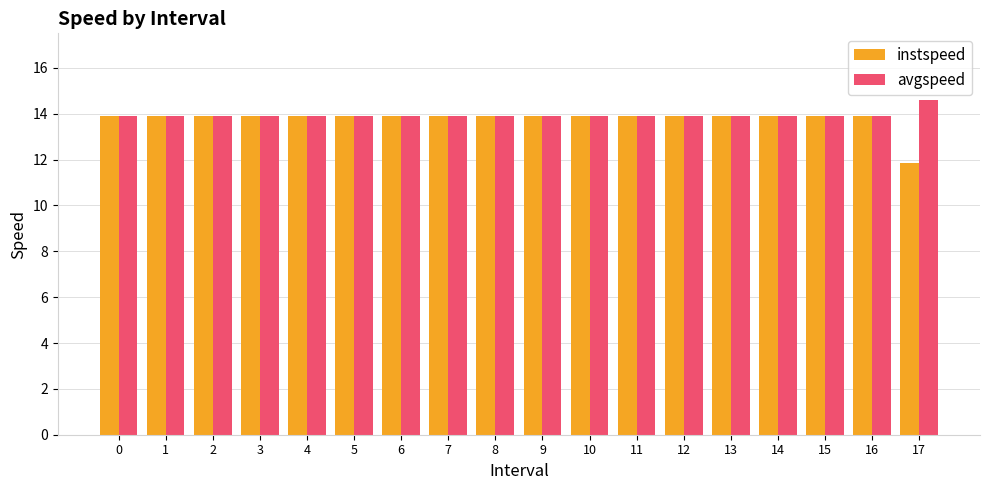

Which category has the highest value across all series?

17